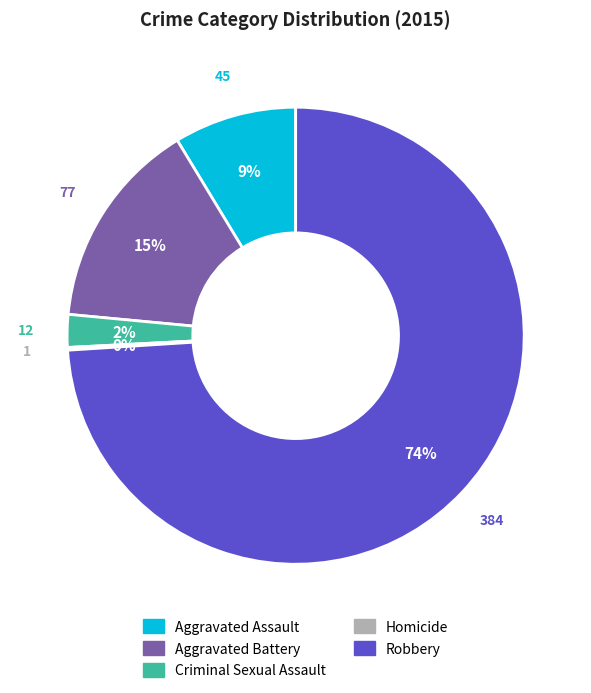

Which has a higher value, Aggravated Assault or Criminal Sexual Assault?

Aggravated Assault